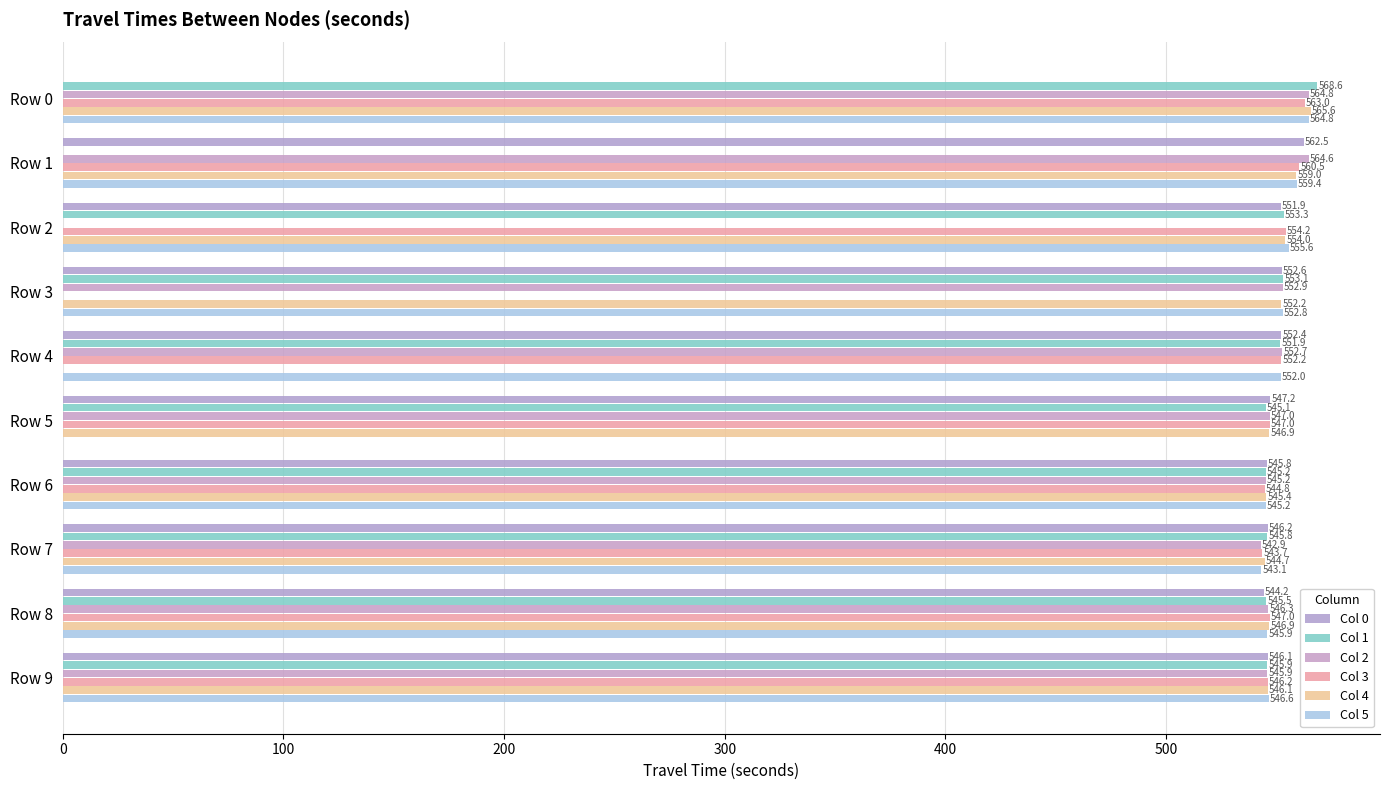

What is the difference between the second highest and minimum values in the Col 4 series?

559.0